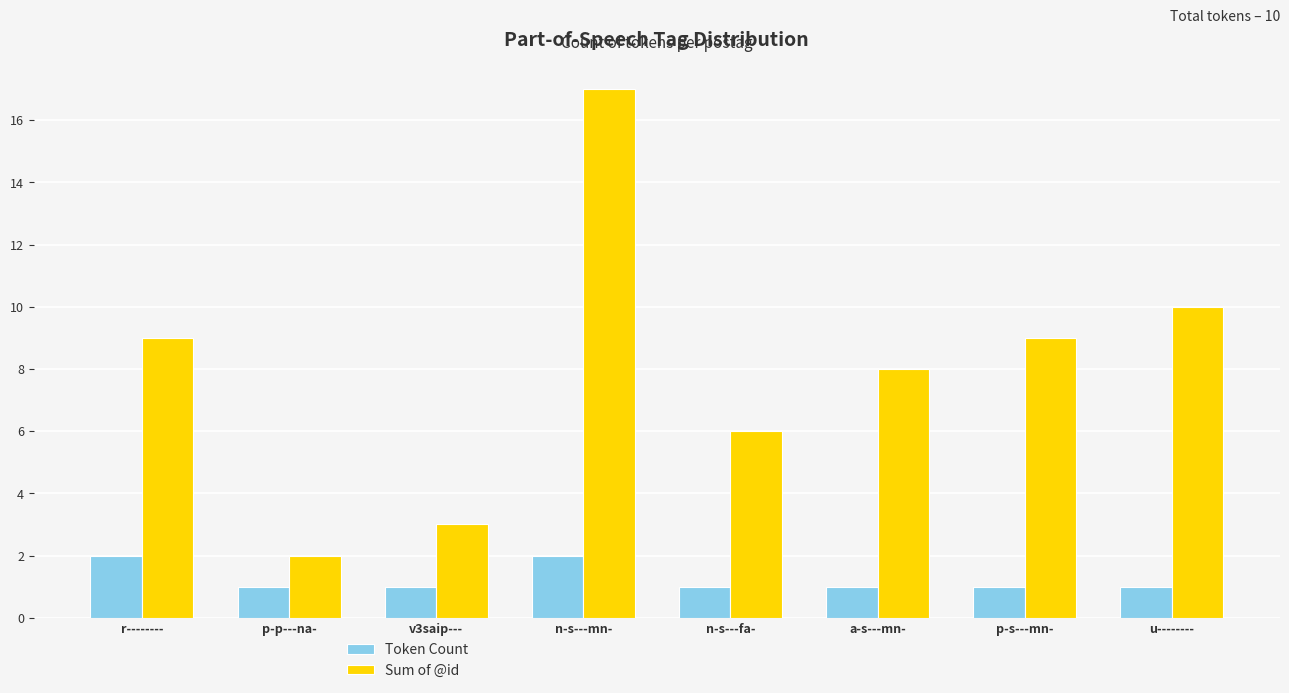

Reading right to left, extract all data points from this chart.

Token Count: 1	1	1	1	2	1	1	2
Sum of @id: 10	9	8	6	17	3	2	9